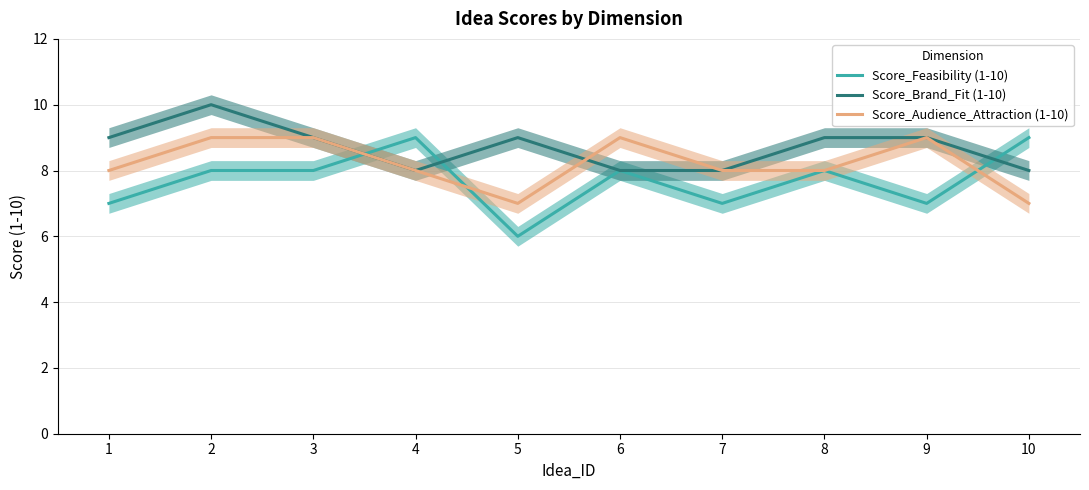

What are all the series names shown in the legend?

Score_Feasibility (1-10), Score_Brand_Fit (1-10), Score_Audience_Attraction (1-10)